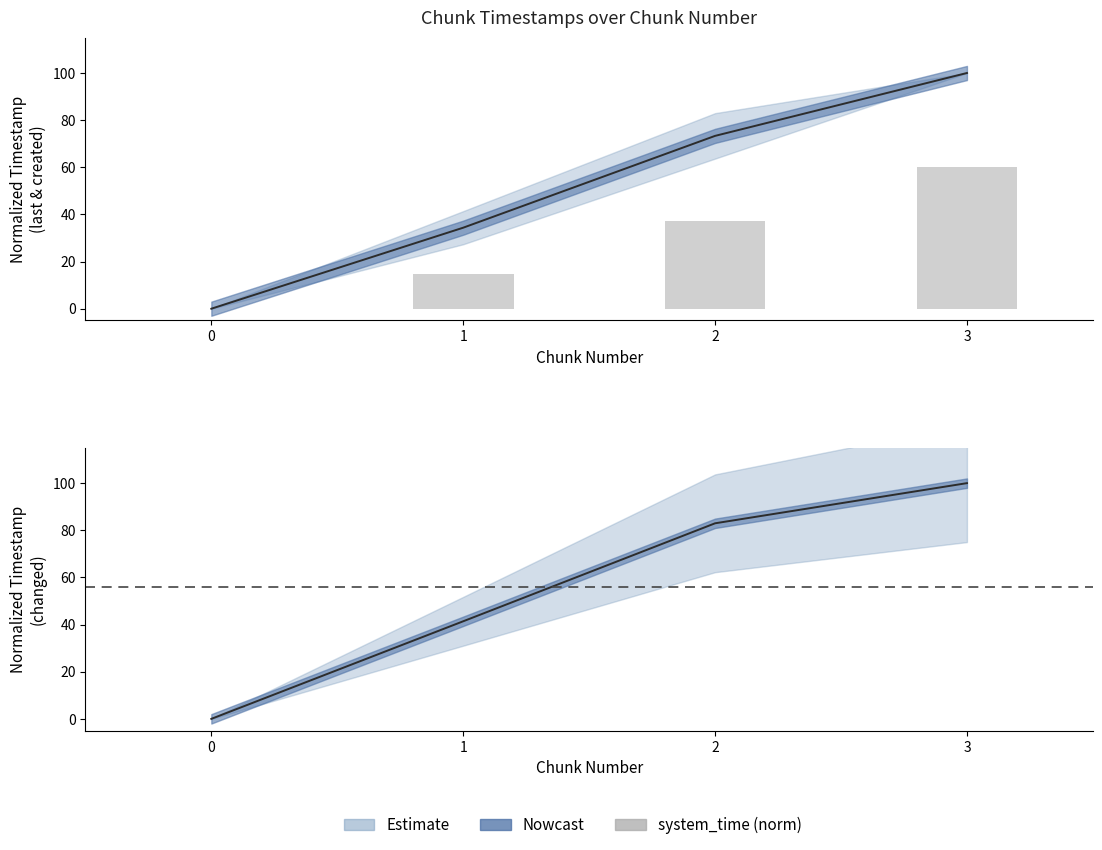

Reading left to right, transcribe all the data shown in this chart.

0=0.0	1=14.6	2=37.3	3=60.0